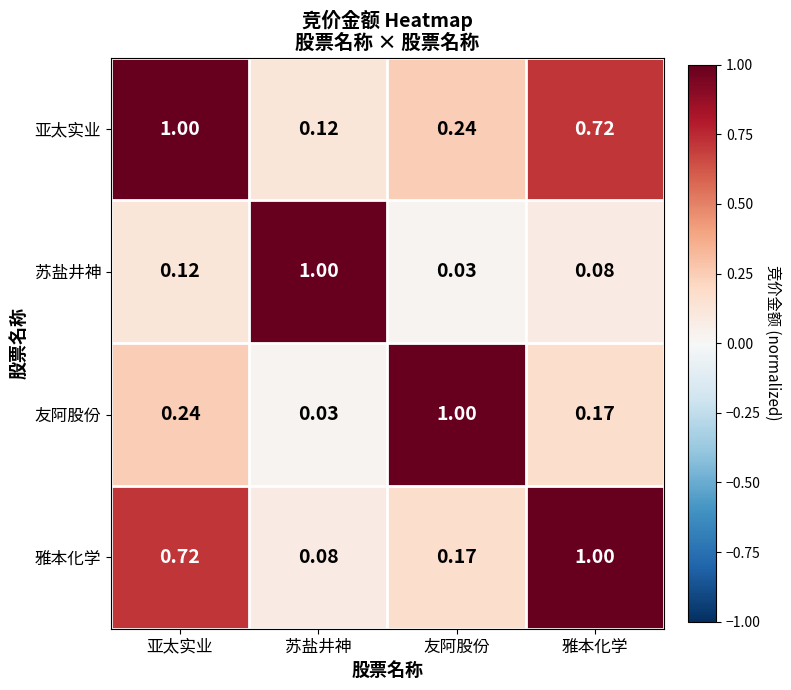

At 苏盐井神, list the series in order from largest to smallest.

苏盐井神, 亚太实业, 雅本化学, 友阿股份